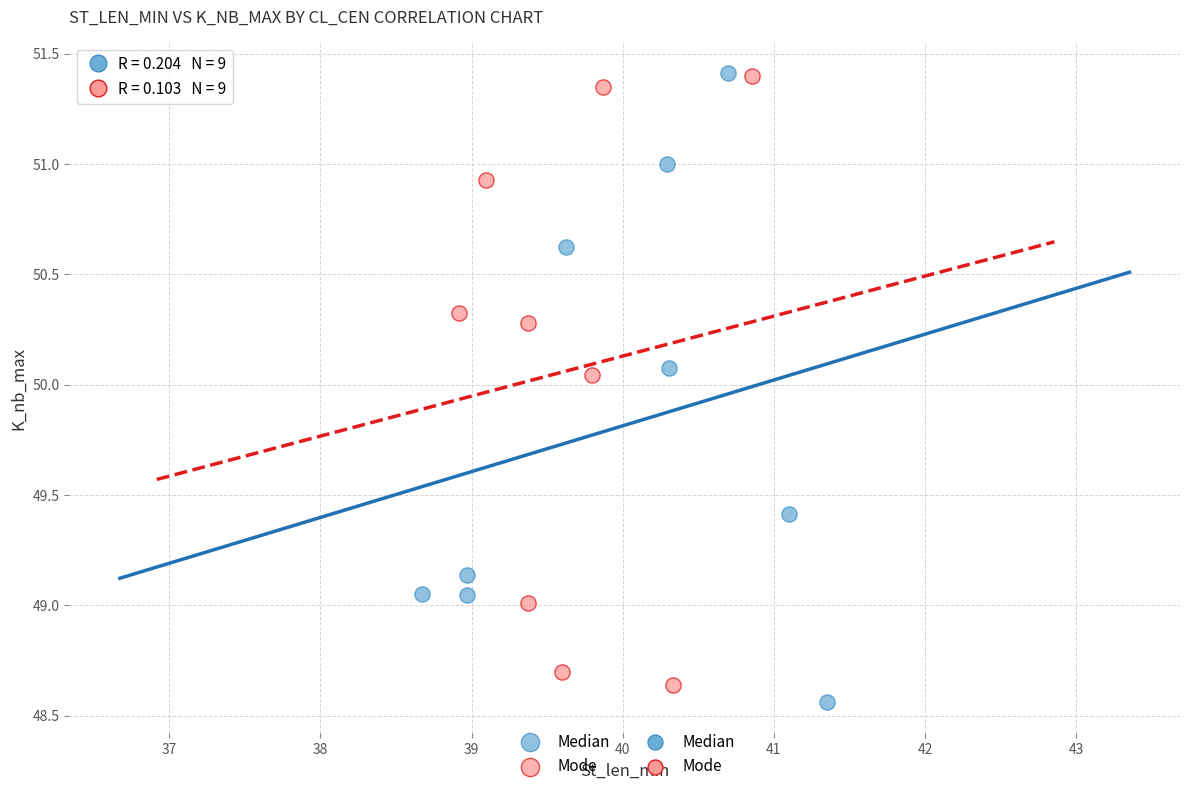

Which series contains the lowest Y value?

Median